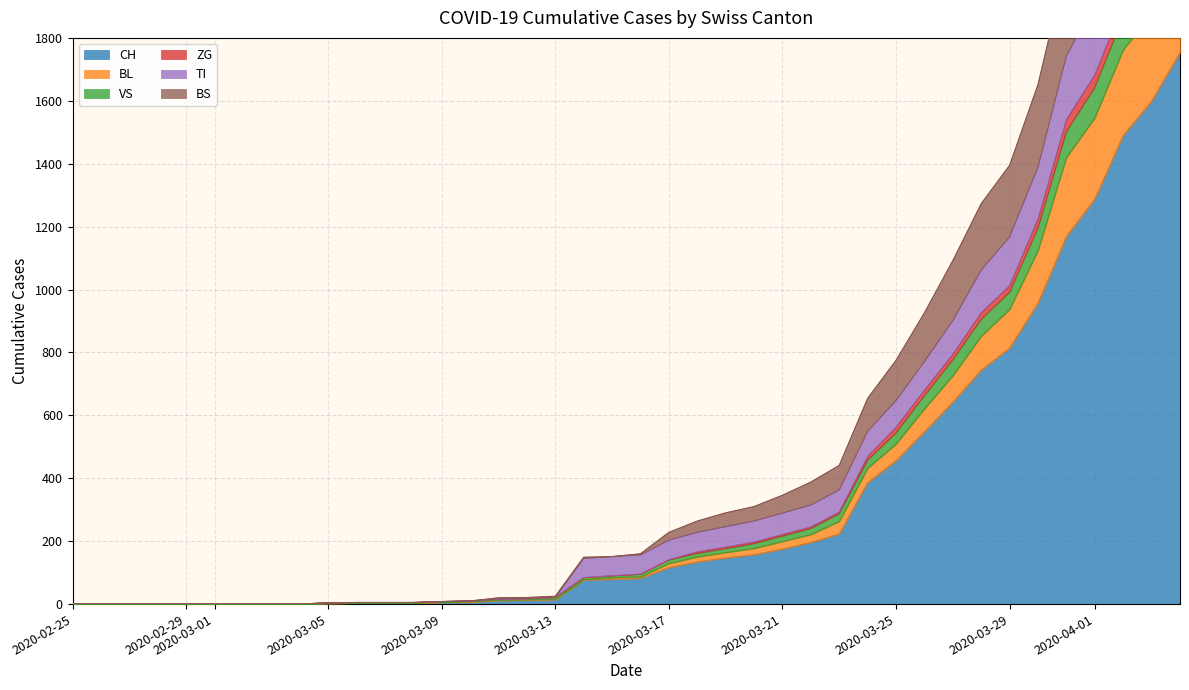

Which category has the lowest value in the ZG series?

2020-02-25